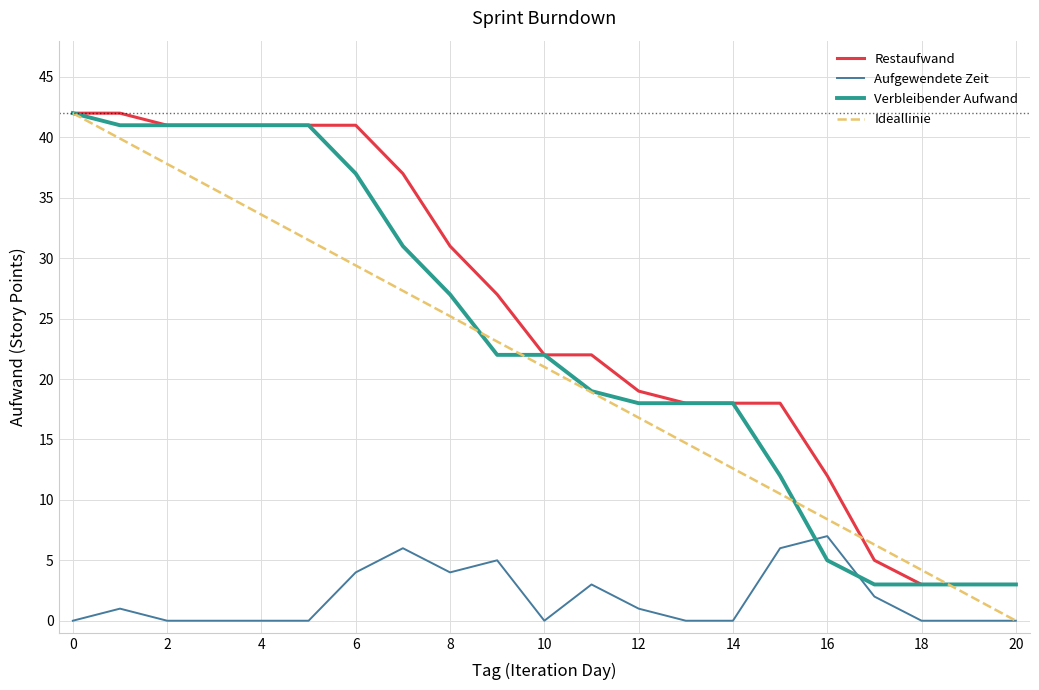

Which series has the largest range (max minus min)?

Ideallinie